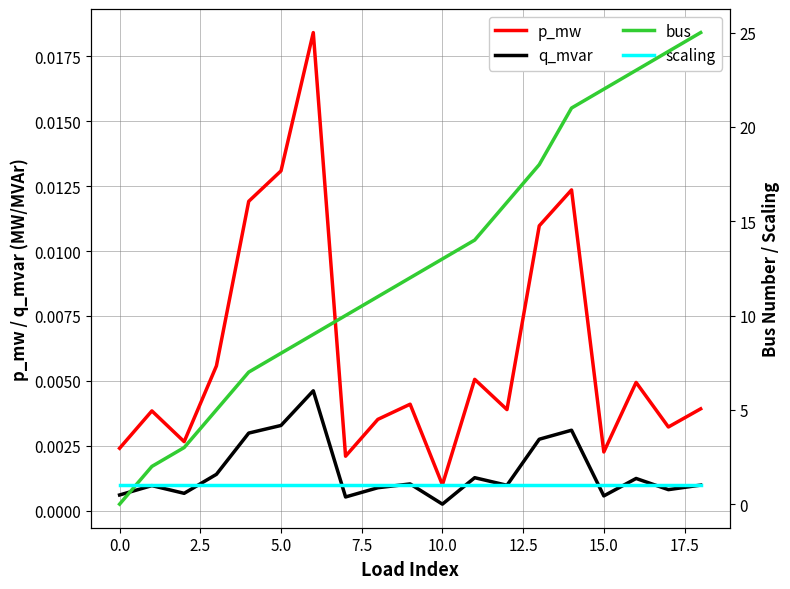

Reading left to right, what are all the values shown in this chart?

p_mw: 0.0	0.0	0.0	0.0	0.0	0.0	0.0	0.0	0.0	0.0	0.0	0.0	0.0	0.0	0.0	0.0	0.0	0.0	0.0
q_mvar: 0.0	0.0	0.0	0.0	0.0	0.0	0.0	0.0	0.0	0.0	0.0	0.0	0.0	0.0	0.0	0.0	0.0	0.0	0.0
bus: 0.0	2.0	3.0	5.0	7.0	8.0	9.0	10.0	11.0	12.0	13.0	14.0	16.0	18.0	21.0	22.0	23.0	24.0	25.0
scaling: 1.0	1.0	1.0	1.0	1.0	1.0	1.0	1.0	1.0	1.0	1.0	1.0	1.0	1.0	1.0	1.0	1.0	1.0	1.0